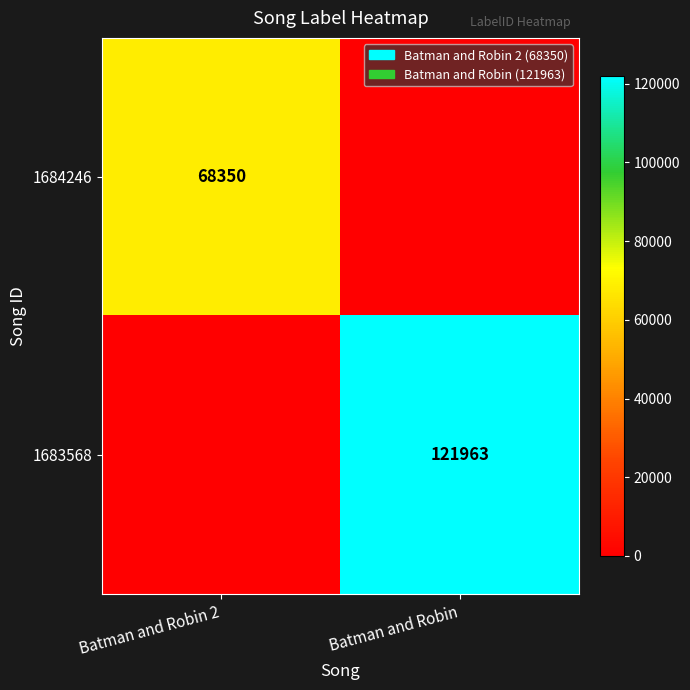

What is the greatest value displayed?

121963